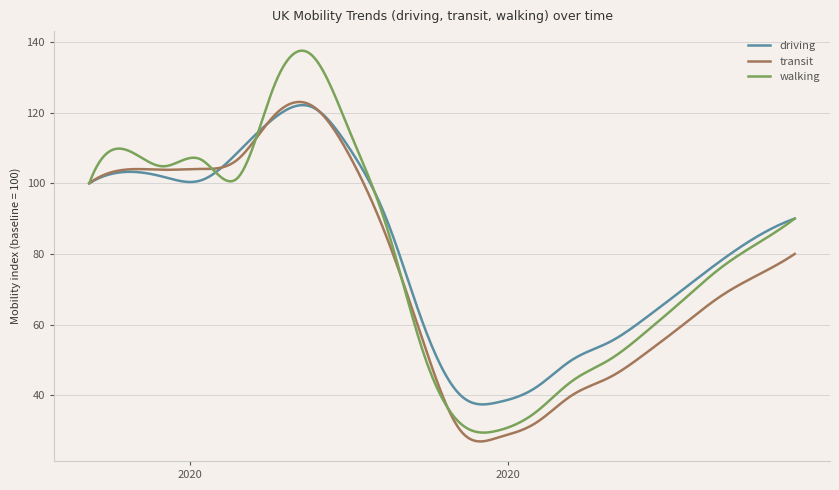

Which series has the largest range (max minus min)?

walking